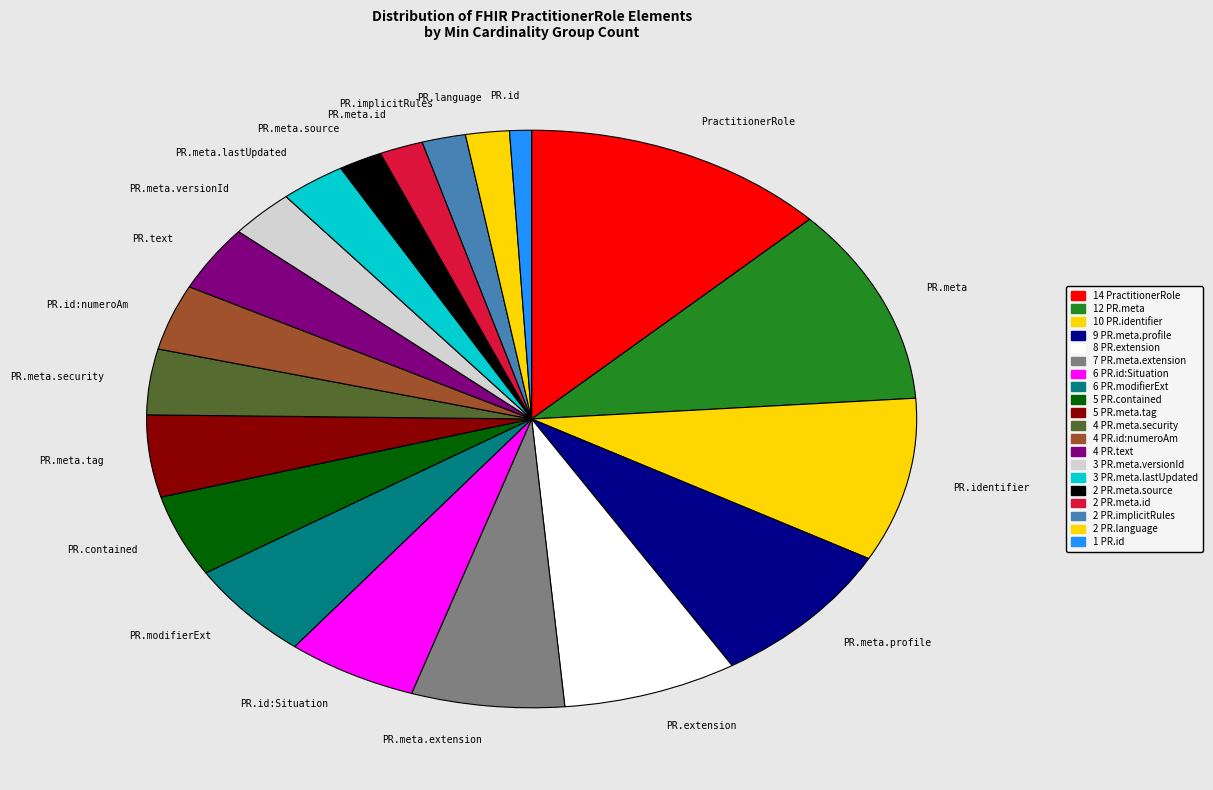

How many slices are in this pie chart?

20